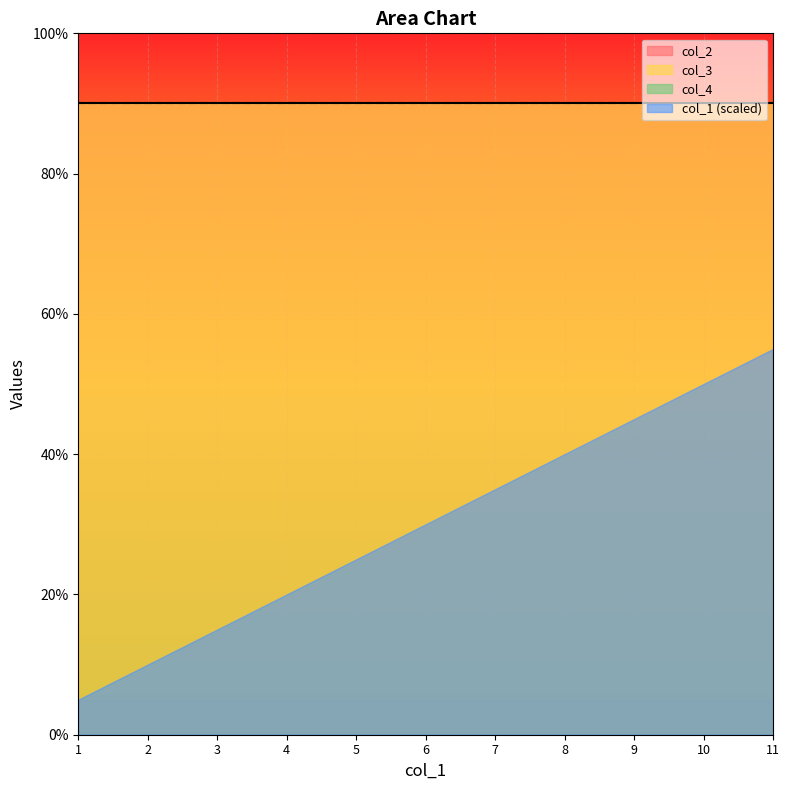

Is the value of col_2 at 9 greater than the value of col_3 at 9?

No